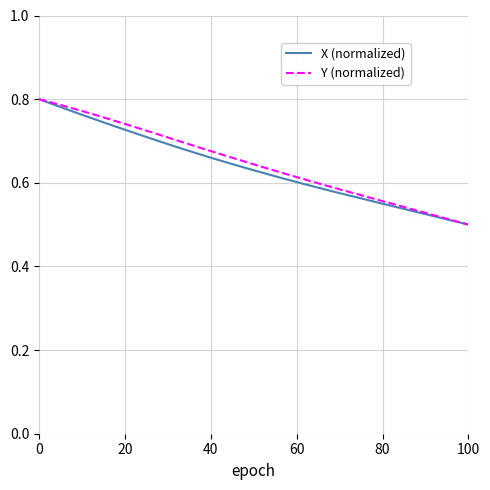

True or false: Y (normalized) and X (normalized) cross at least once.

False